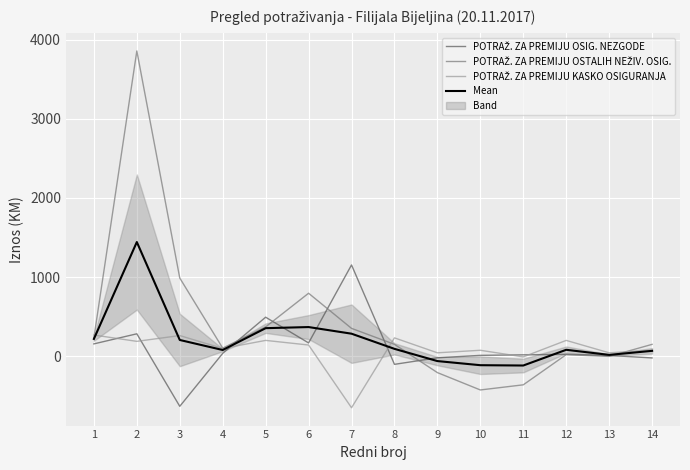

What is the value of the POTRAŽ. ZA PREMIJU KASKO OSIGURANJA point at the 6th from the left?

141.6